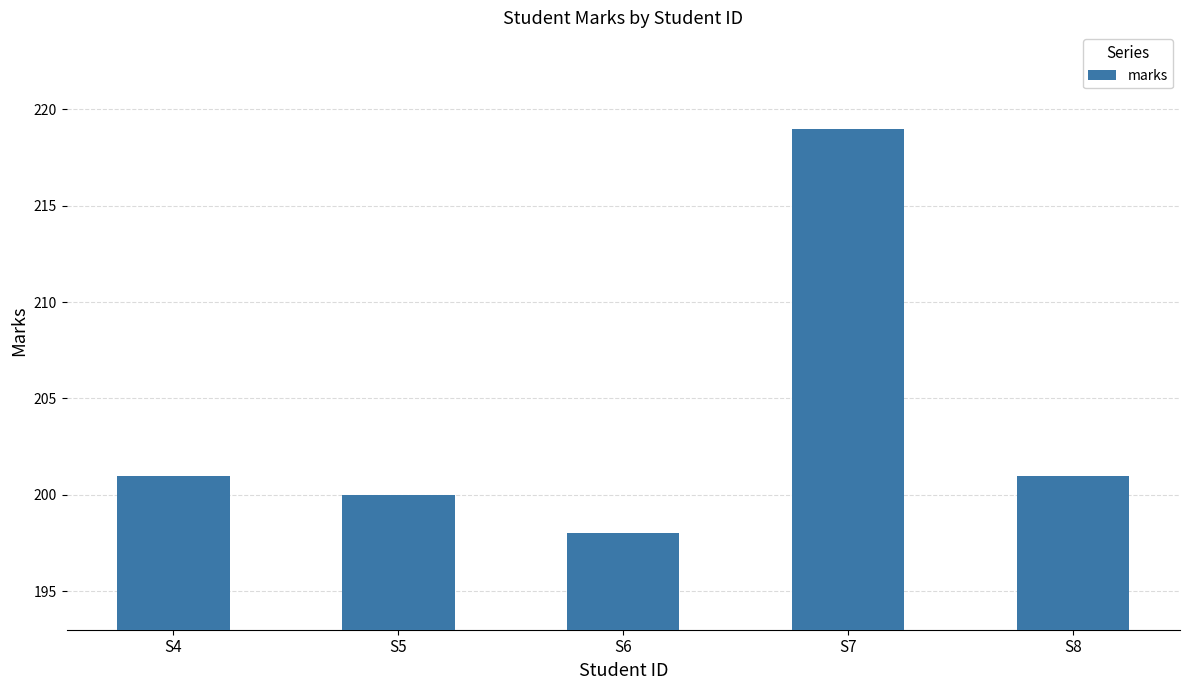

Reading left to right, what are all the values shown in this chart?

S4=201	S5=200	S6=198	S7=219	S8=201